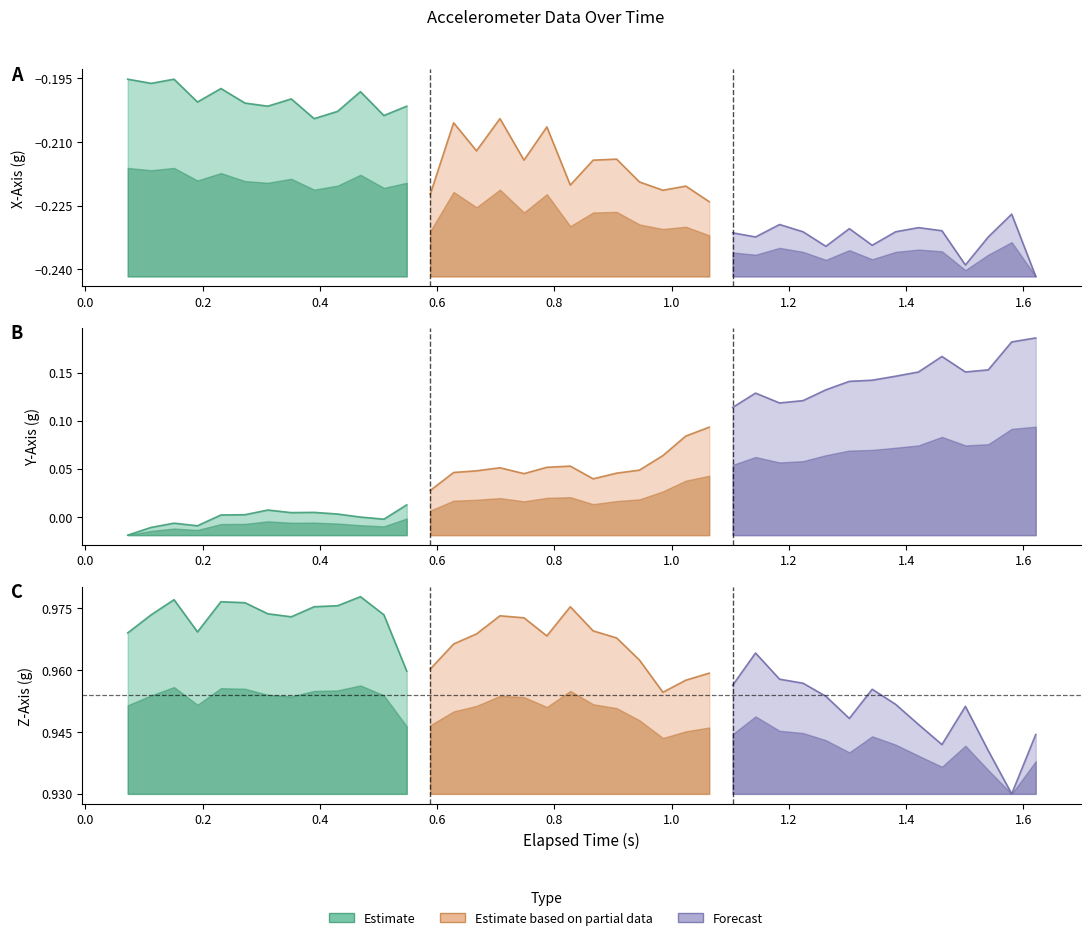

What is the approximate value of Y-Axis (g) at 31?

0.1